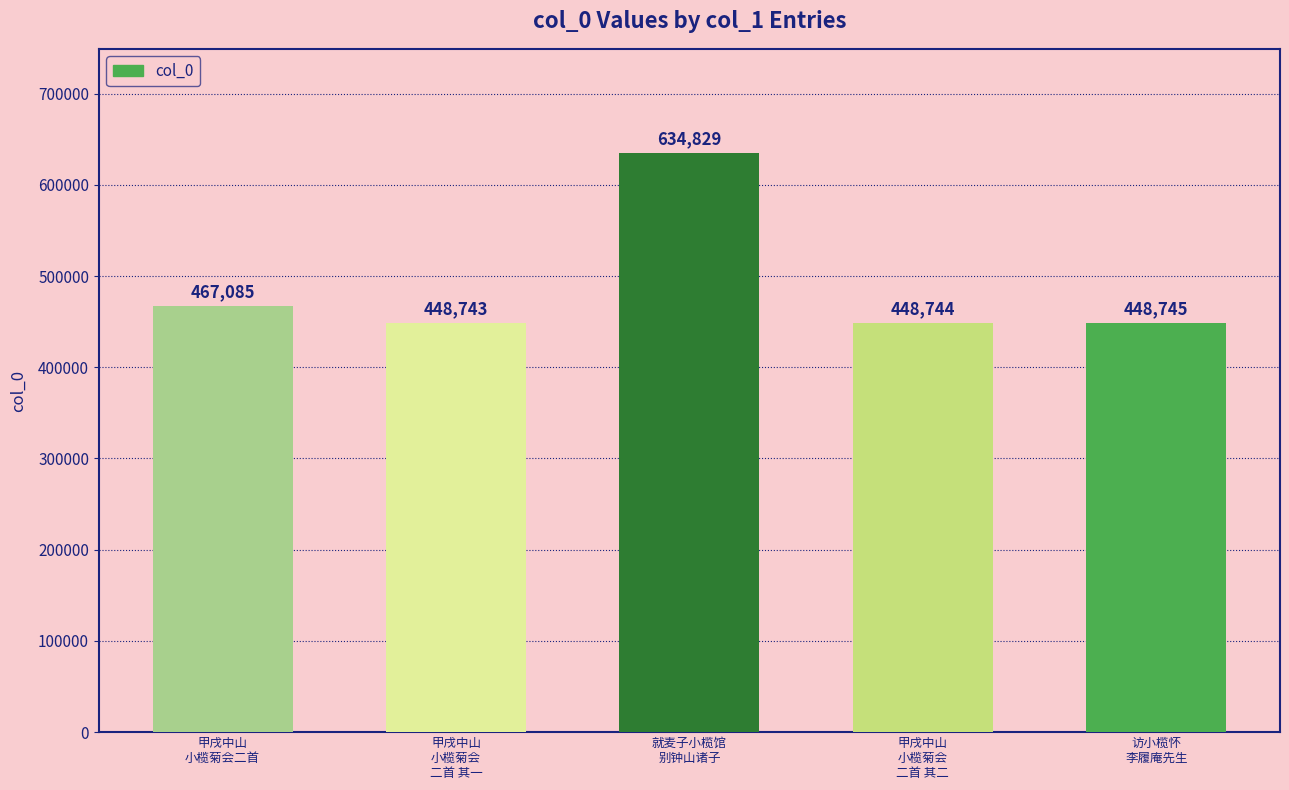

Approximately how many times larger is the value at 甲戌中山
小榄菊会二首 compared to 访小榄怀
李履庵先生?

1.0